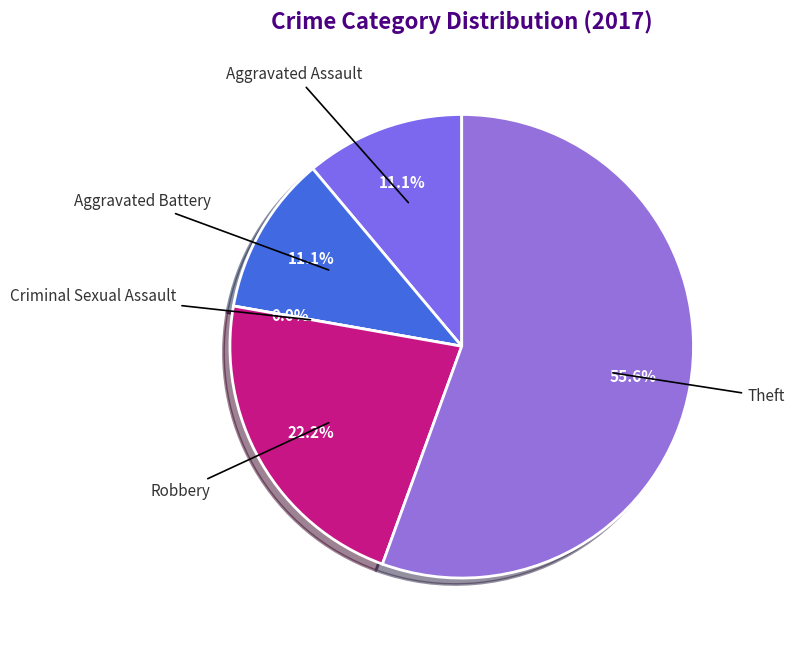

Does any single category account for the majority?

Yes